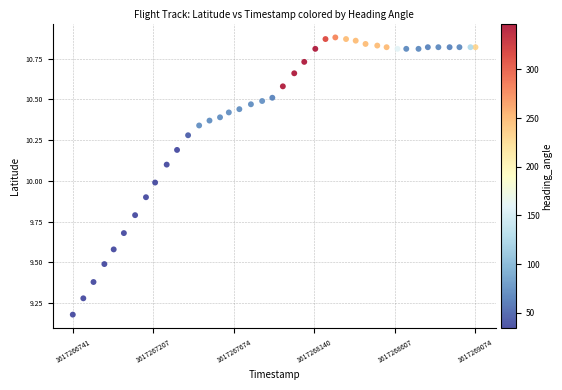

What is the range of Y values (max minus min)?

1.7